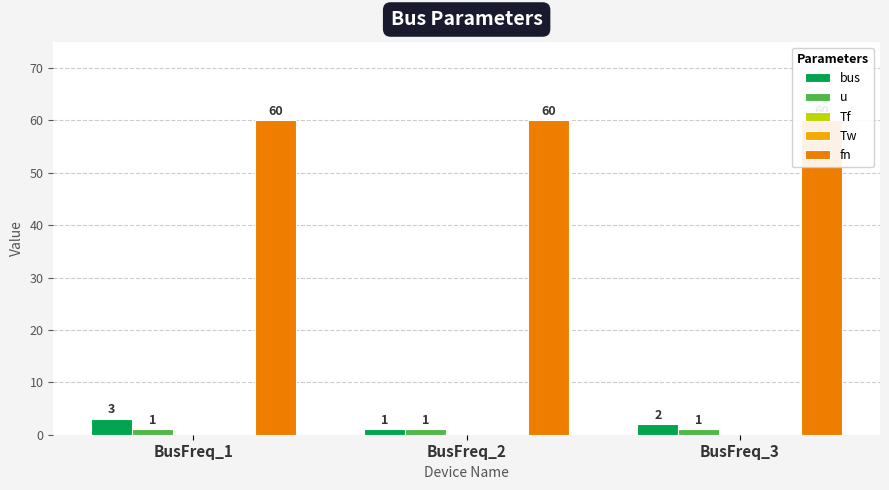

What is the total value across all series at BusFreq_1?

64.0